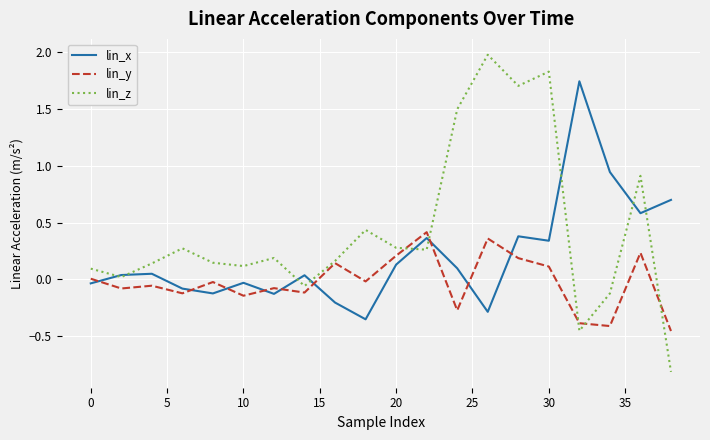

How many values in the lin_z series exceed 0?

16